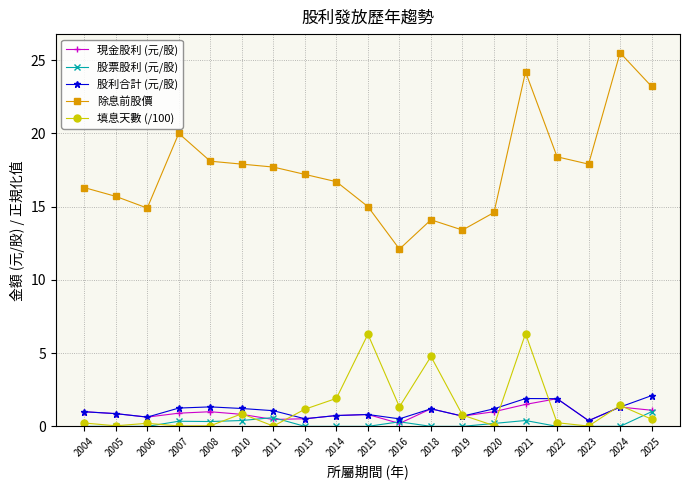

True or false: 除息前股價 and 股利合計 (元/股) cross at least once.

False